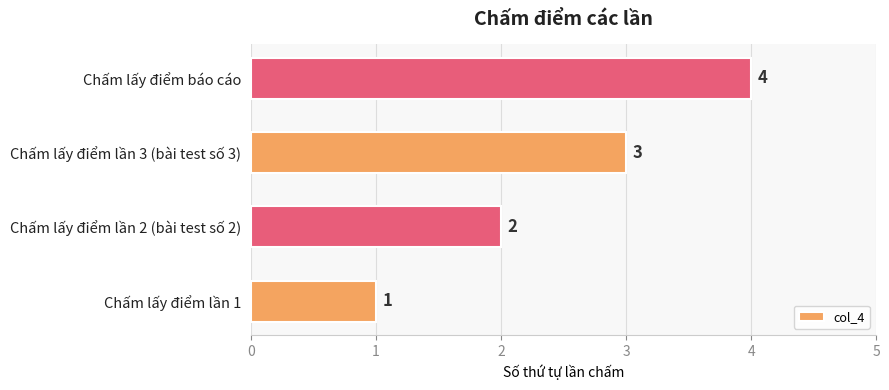

What is the difference between the maximum and minimum values?

3